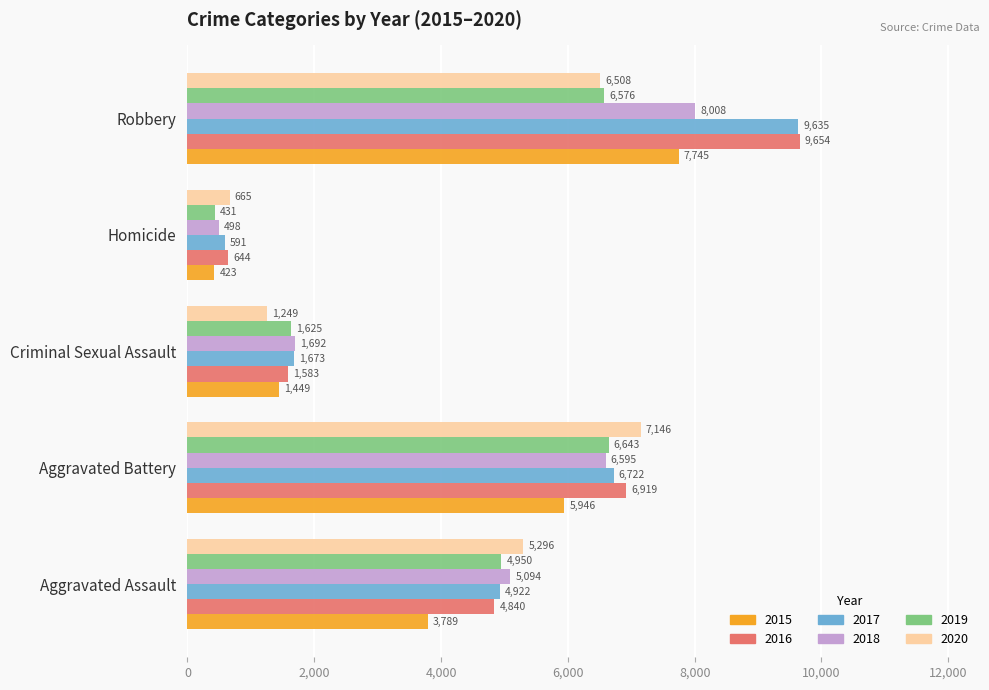

Which series changed the most between Aggravated Battery and Criminal Sexual Assault?

2020